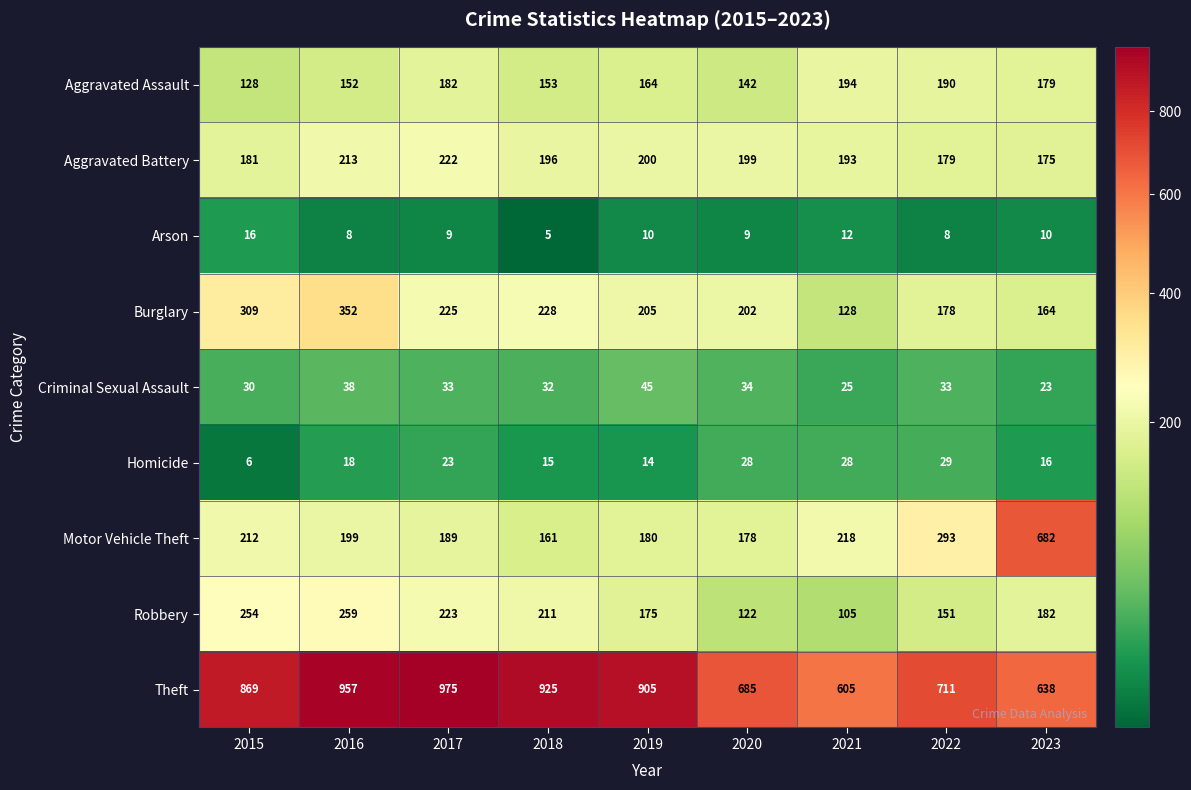

At which label does Robbery first exceed 182?

2015